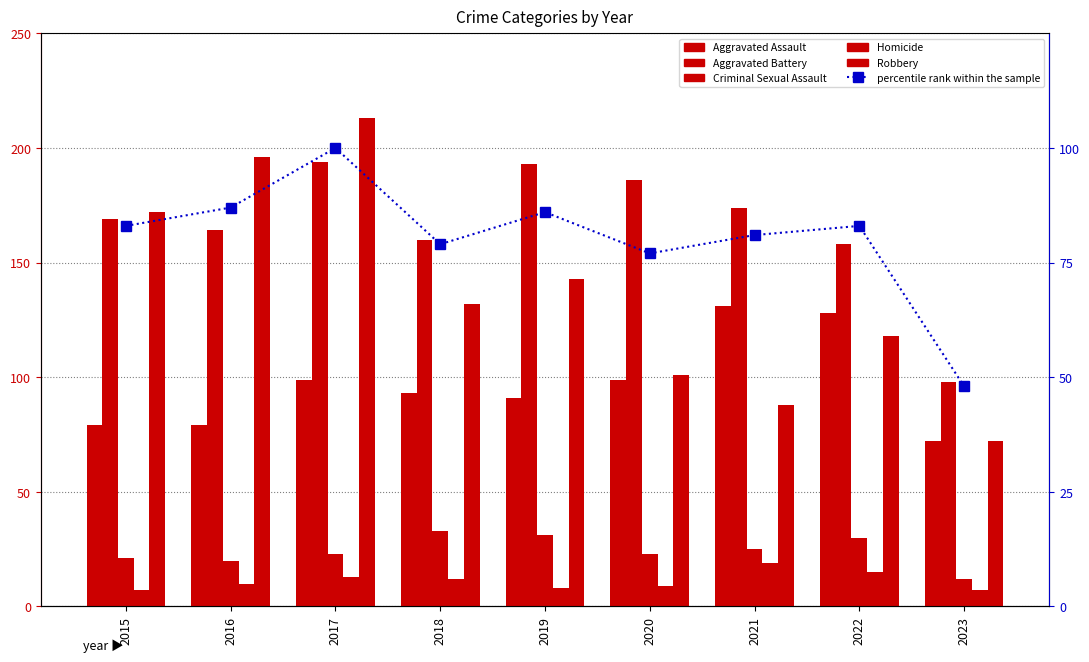

Reading left to right, transcribe all the data shown in this chart.

Aggravated Assault: 2015=79	2016=79	2017=99	2018=93	2019=91	2020=99	2021=131	2022=128	2023=72
Aggravated Battery: 2015=169	2016=164	2017=194	2018=160	2019=193	2020=186	2021=174	2022=158	2023=98
Criminal Sexual Assault: 2015=21	2016=20	2017=23	2018=33	2019=31	2020=23	2021=25	2022=30	2023=12
Homicide: 2015=7	2016=10	2017=13	2018=12	2019=8	2020=9	2021=19	2022=15	2023=7
Robbery: 2015=172	2016=196	2017=213	2018=132	2019=143	2020=101	2021=88	2022=118	2023=72
percentile rank within the sample: 2015=83	2016=87	2017=100	2018=79	2019=86	2020=77	2021=81	2022=83	2023=48